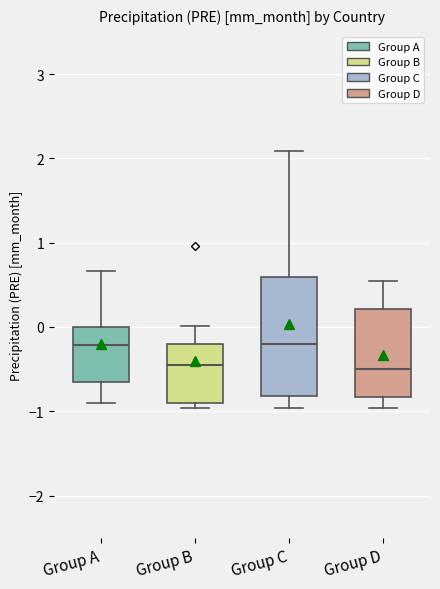

Reading left to right, read every box against the y-axis: the position of its median line, the range the box covers, and the ends of its whiskers. The values are not printed on the chart, so give them approximately, as read against the axis.

Group A: median -0.2, box -0.7 to 0.0, whiskers -0.9 to 0.7
Group B: median -0.5, box -0.9 to -0.2, whiskers -1.0 to 0.0
Group C: median -0.2, box -0.8 to 0.6, whiskers -1.0 to 2.1
Group D: median -0.5, box -0.8 to 0.2, whiskers -1.0 to 0.5